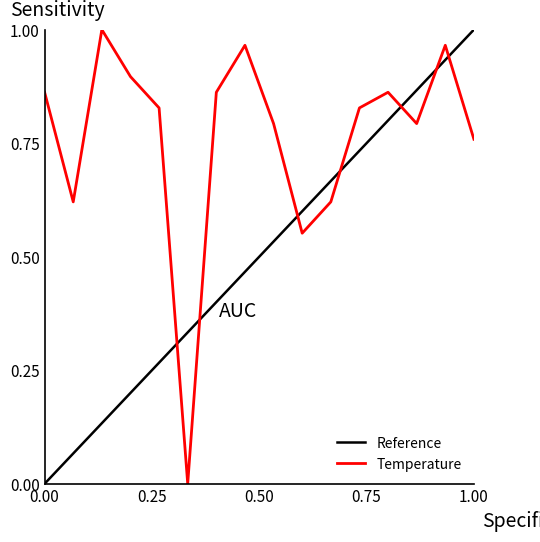

Reading right to left, extract all data points from this chart.

0.8	1.0	0.8	0.9	0.8	0.6	0.6	0.8	1.0	0.9	0.0	0.8	0.9	1.0	0.6	0.9